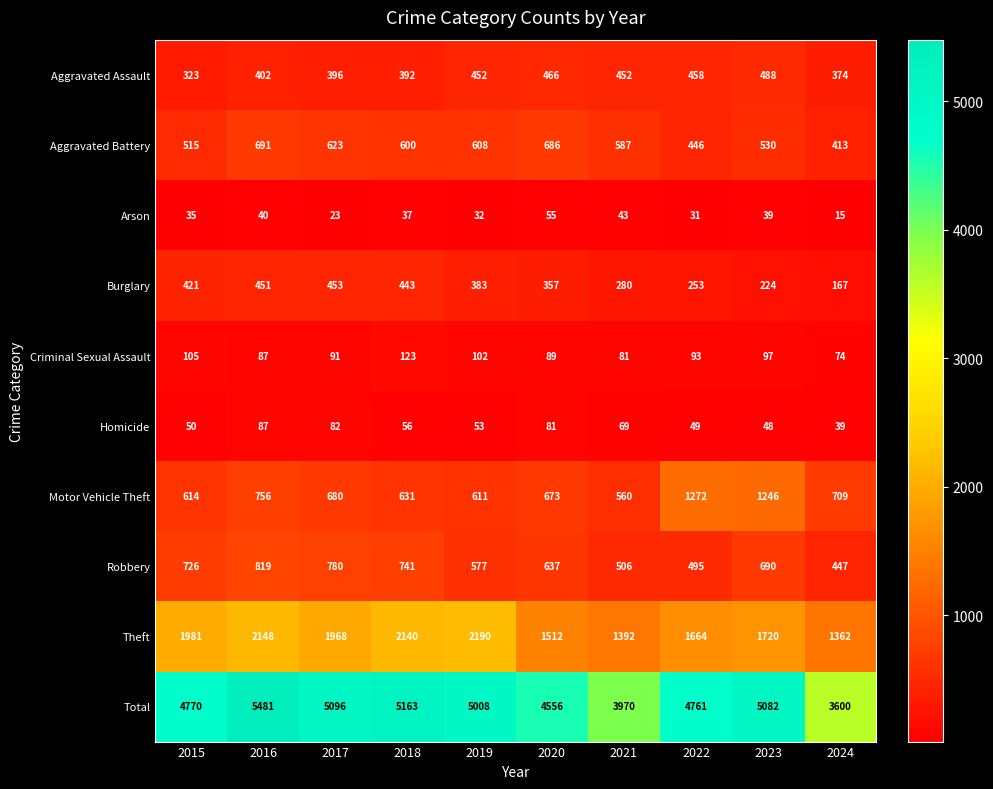

Which series changed the most between 2015 and 2024?

Total